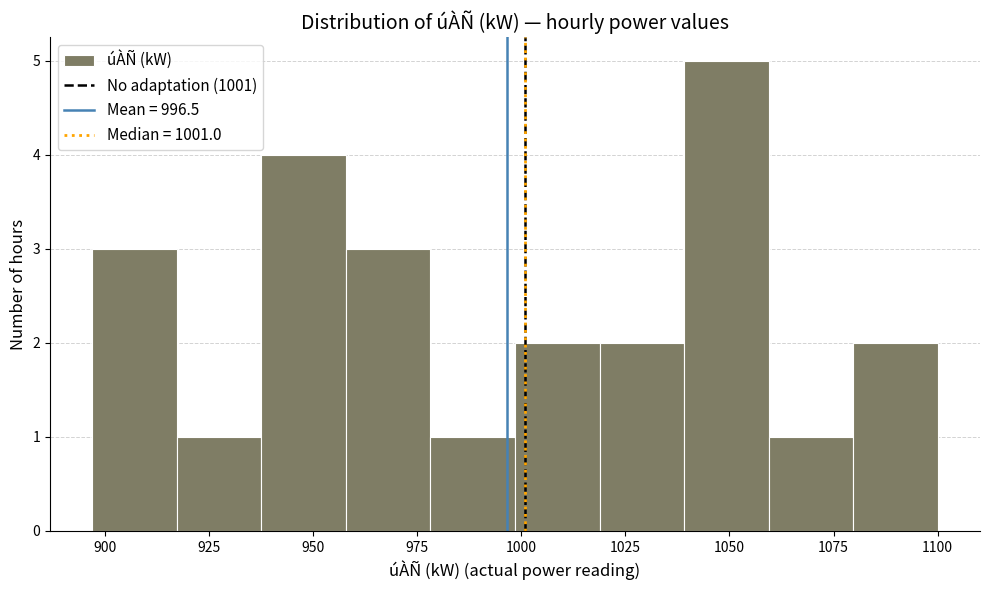

How tall is the bar that spans 915 to 940 on the x-axis? Neither the bar edges nor the heights are printed on the chart, so give them approximately, as read against the axes.

1